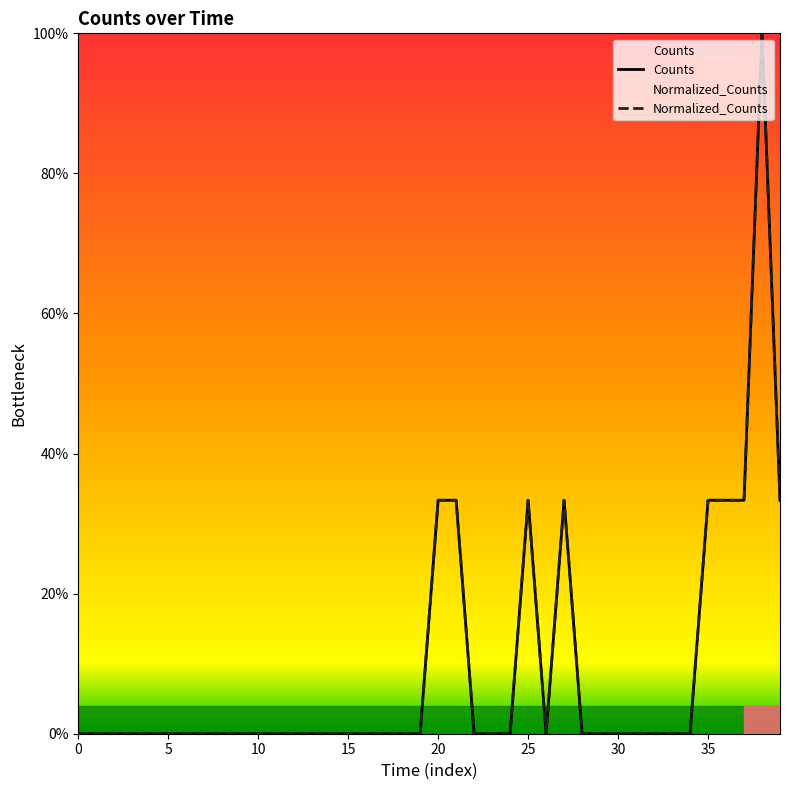

Between 12 and 17, which series saw the biggest shift?

Counts